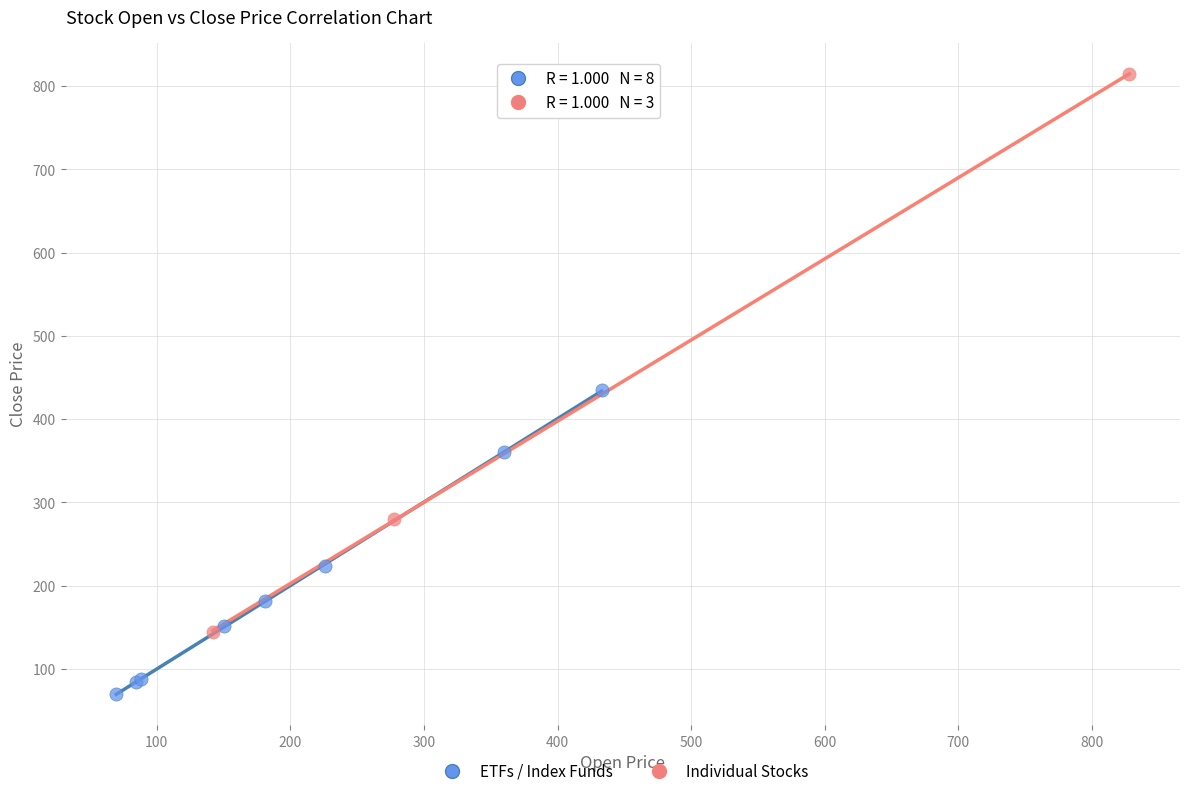

Which series has the widest spread of Y values?

Individual Stocks